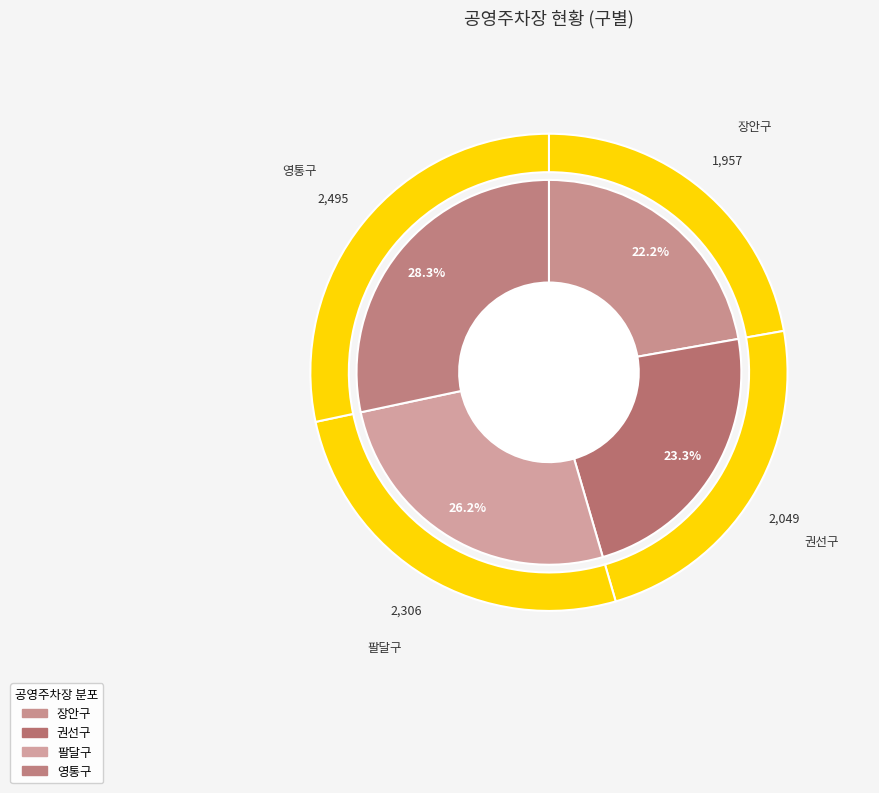

Rank the categories by value from lowest to highest.

장안구, 권선구, 팔달구, 영통구